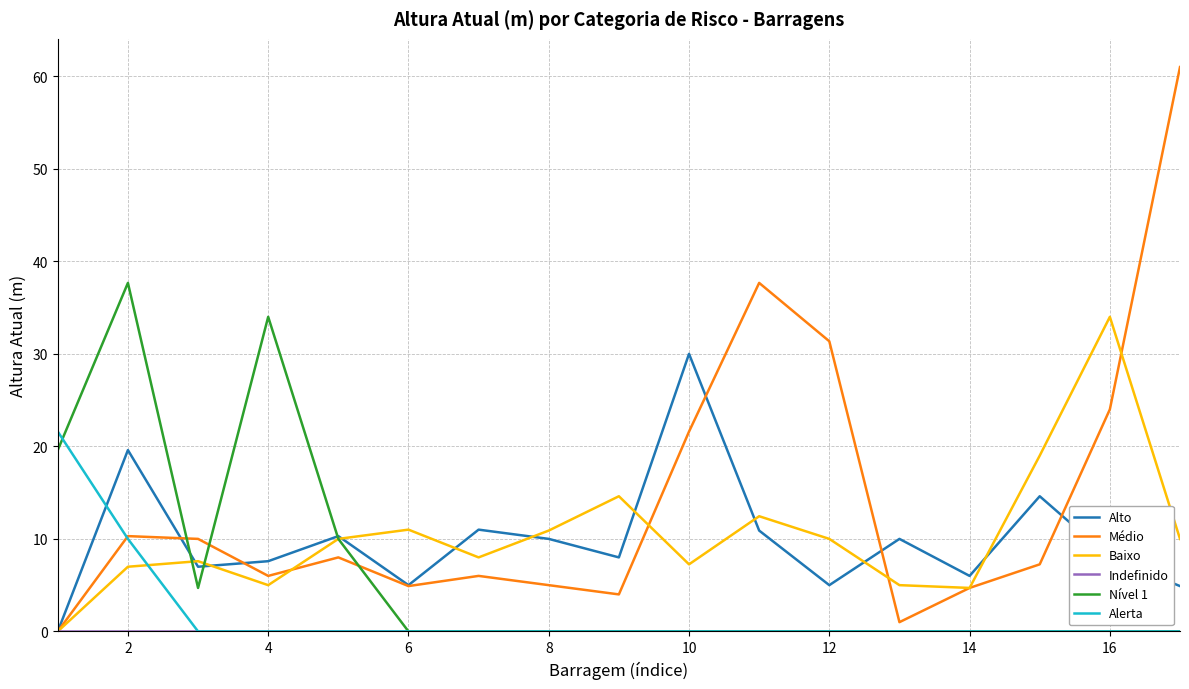

What is the highest value of the Nível 1 series?

37.7